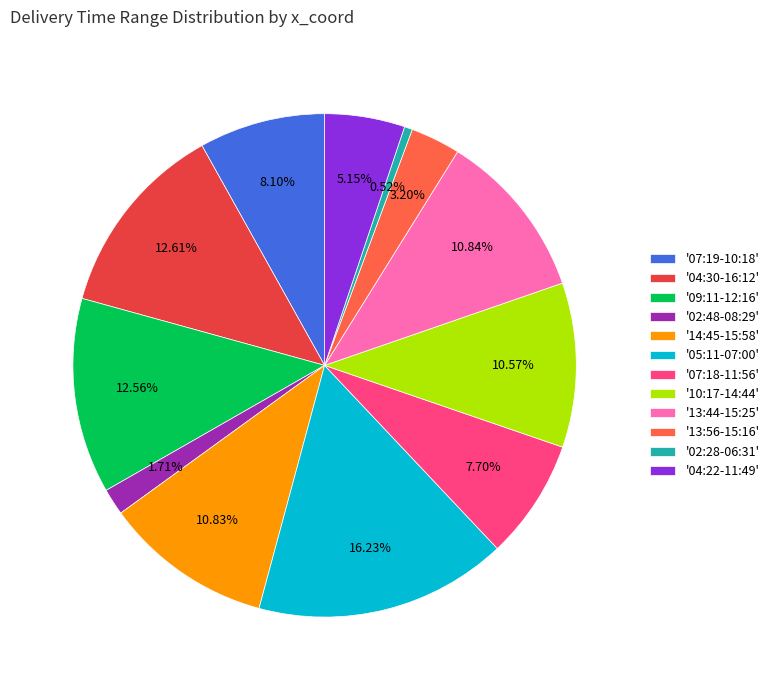

Does any single category account for the majority?

No